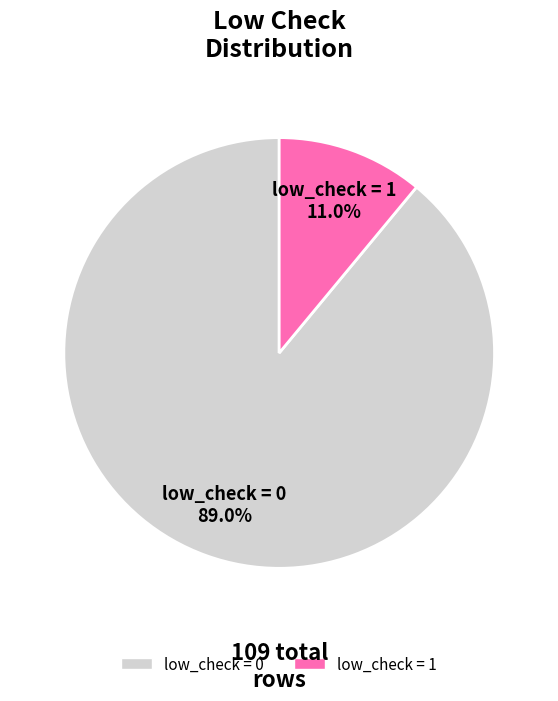

Which slice is the smallest?

low_check = 1